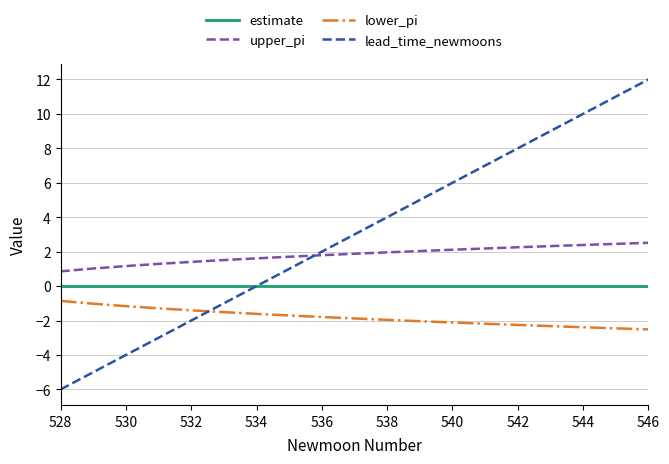

True or false: lower_pi and upper_pi intersect in this chart.

False